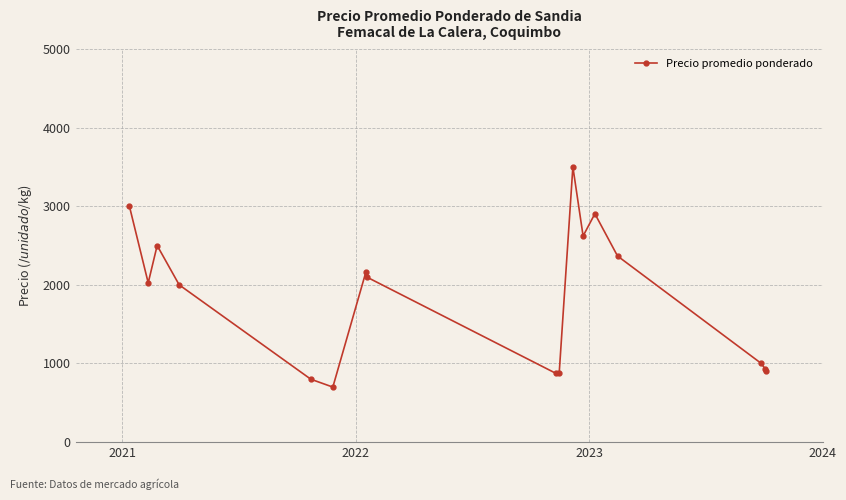

True or false: there are more than 1 points higher than both neighbors.

True